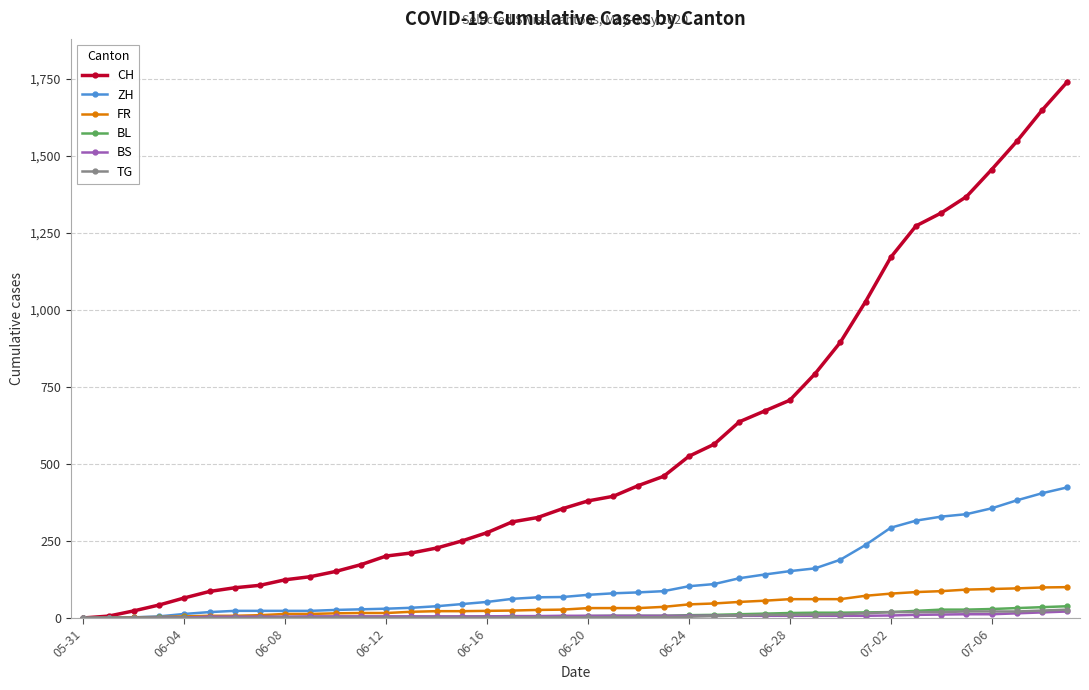

Which series has the widest spread of values?

CH